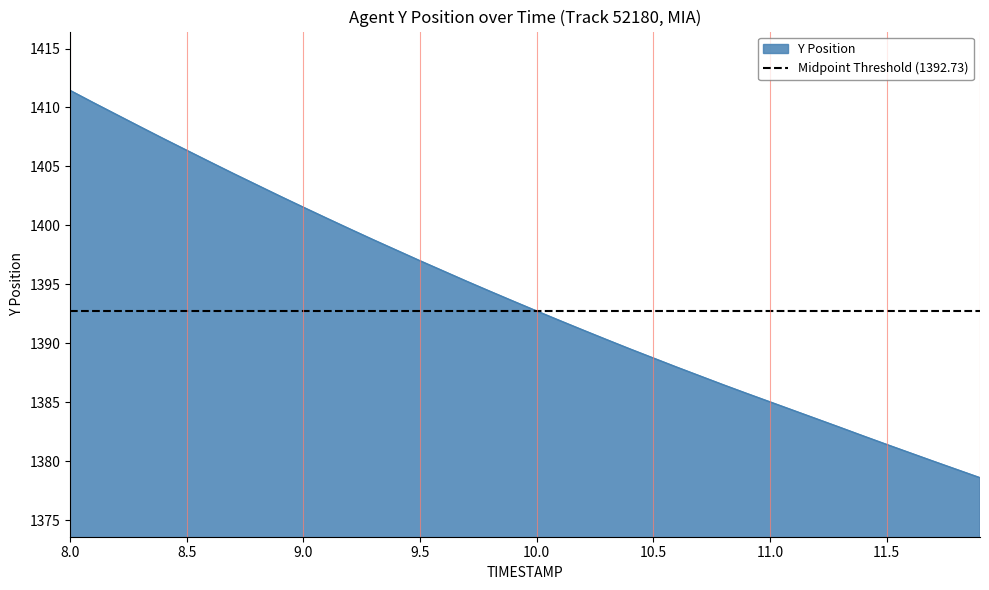

Which category has the highest value in the Y Position series?

8.0